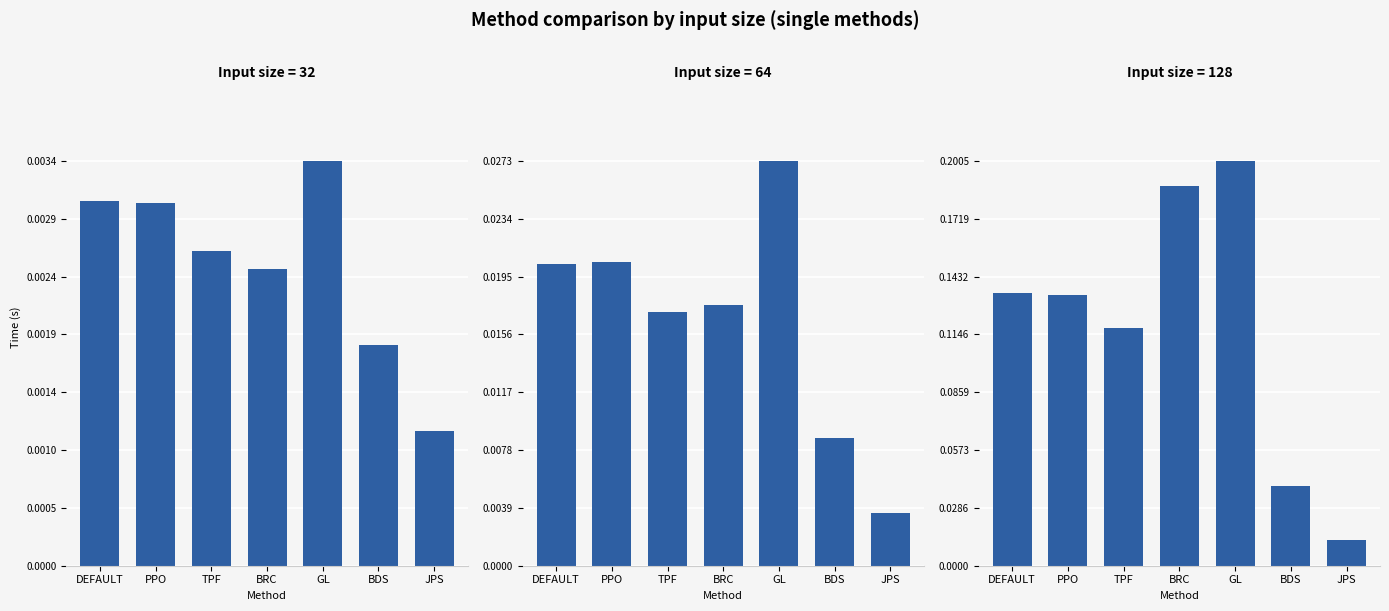

At which label does 64 reach its minimum?

JPS